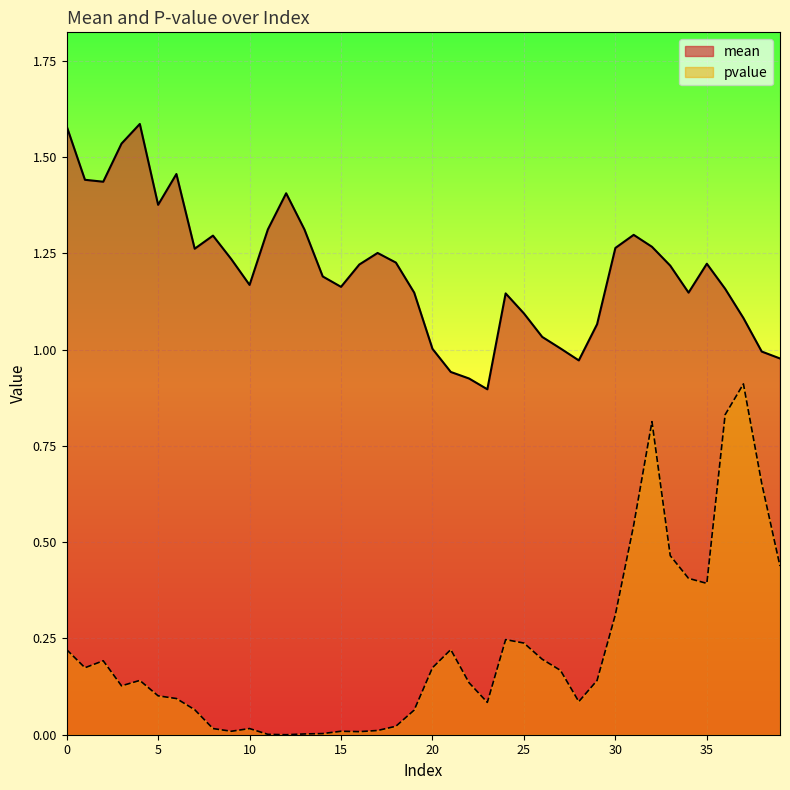

What is the difference between the highest and lowest values at 16?

1.2